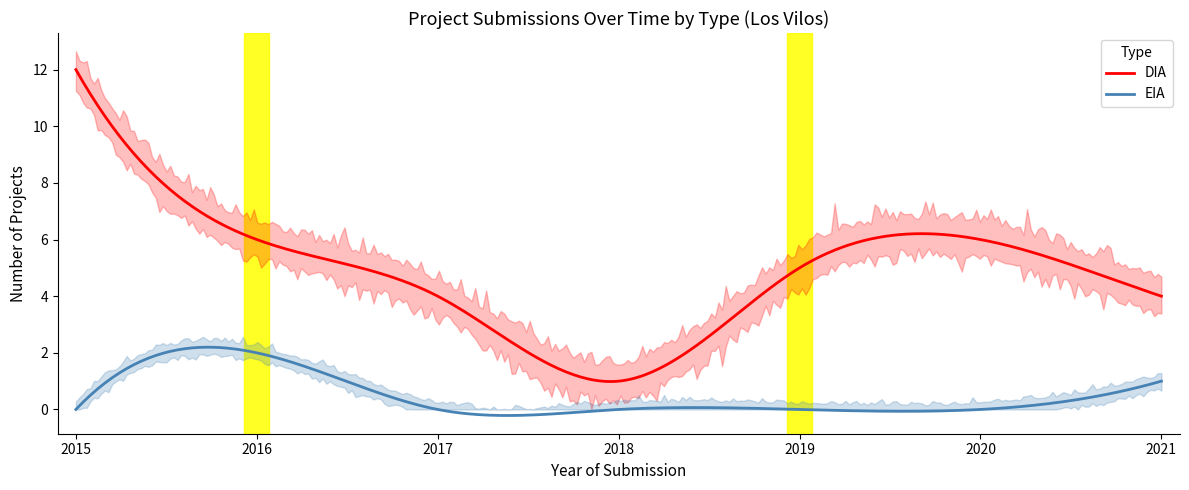

How many lines are shown in the chart?

2